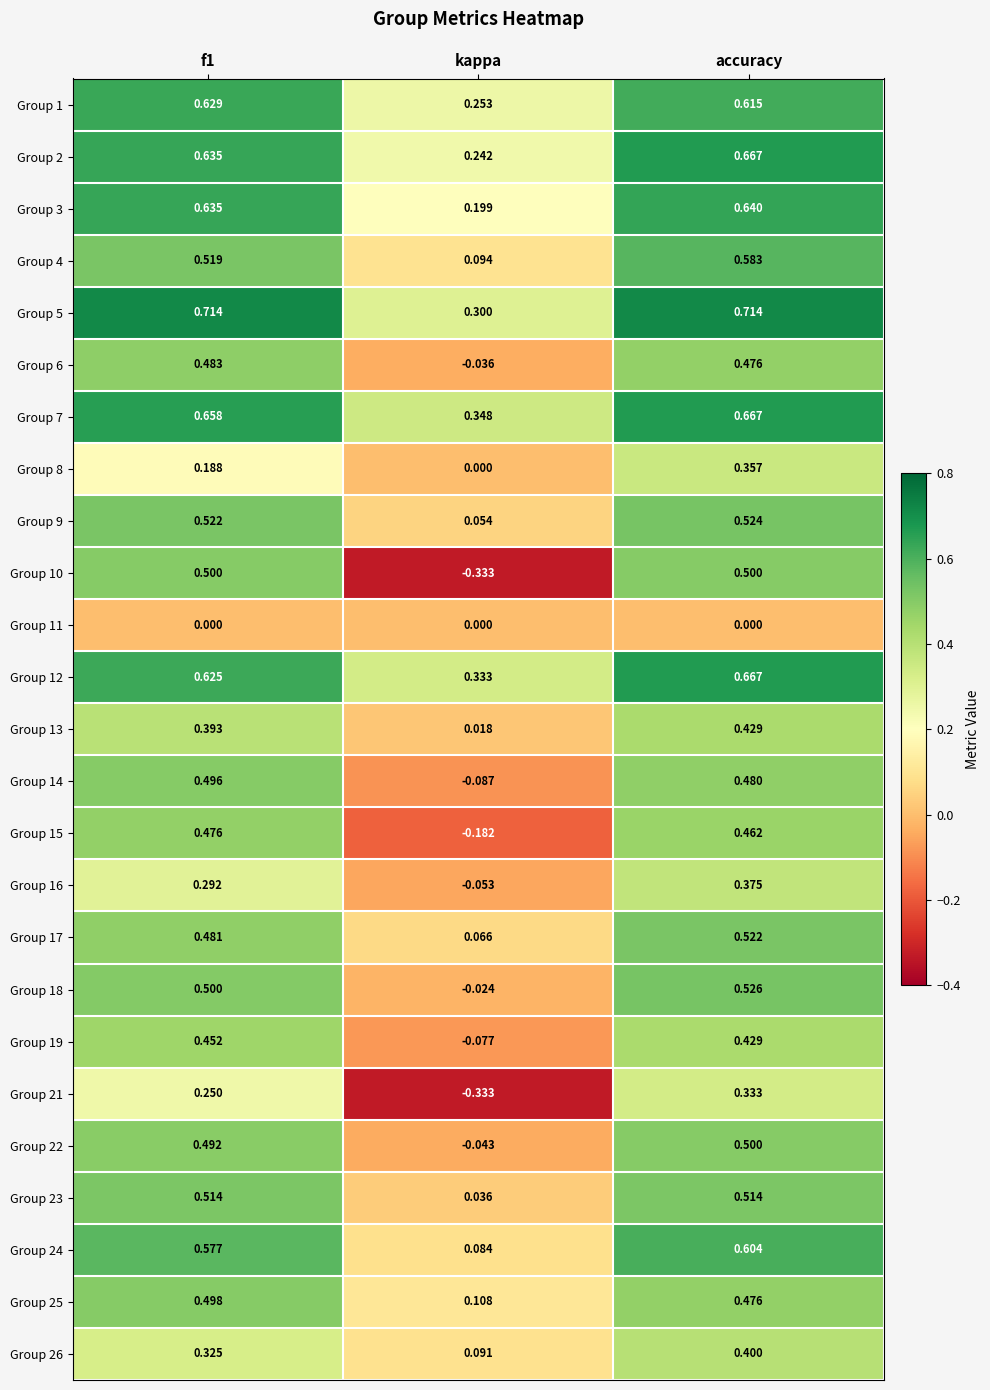

Where is Group 12 nearest to the value 0?

kappa